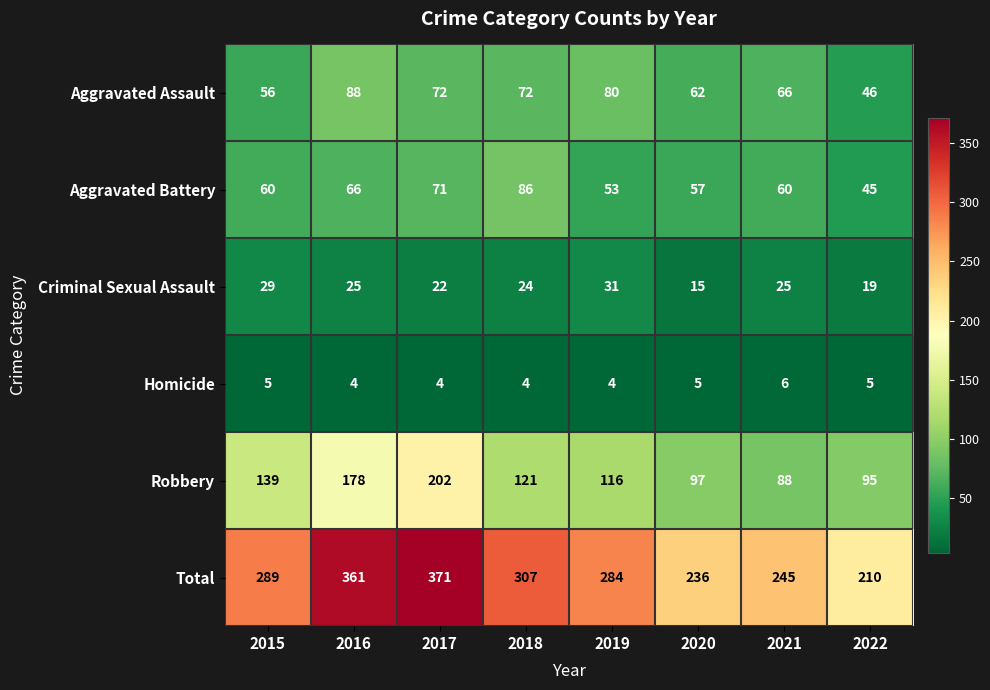

Read the Aggravated Battery value at 2017, to the nearest 10.

70